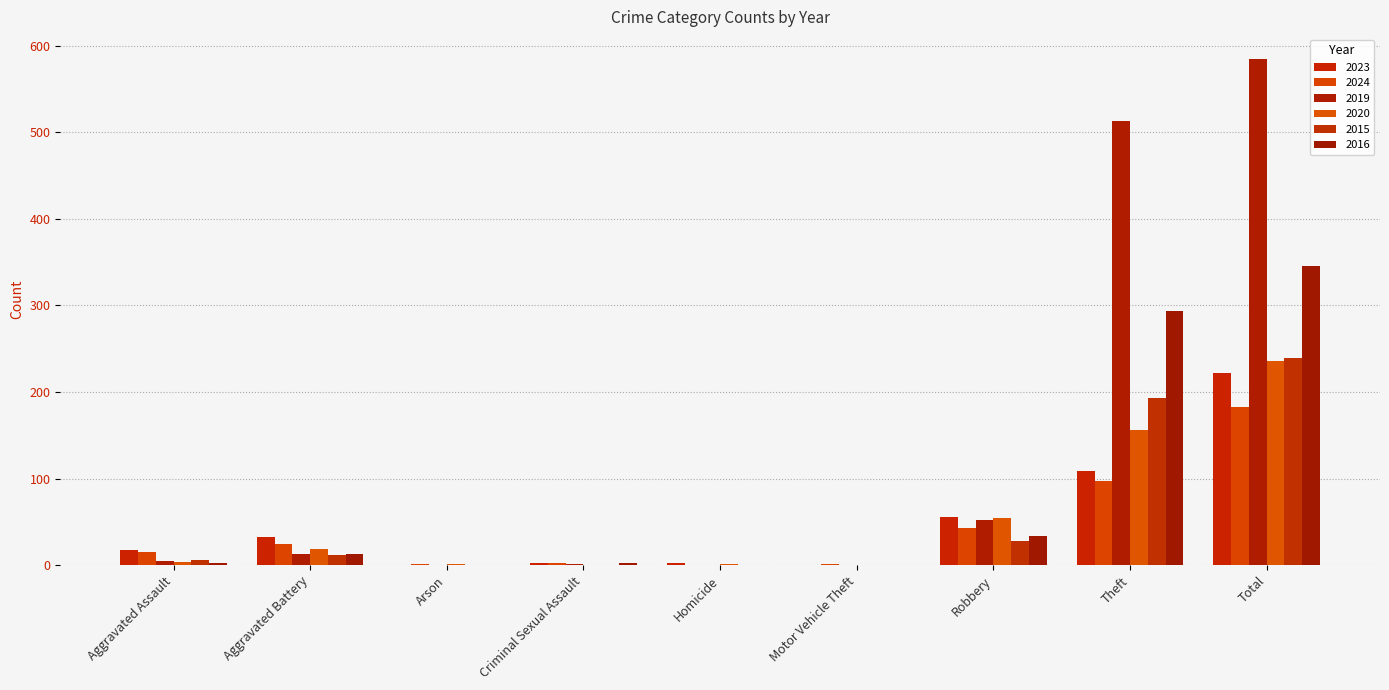

What is the difference between the maximum and minimum values in the 2024 series?

183